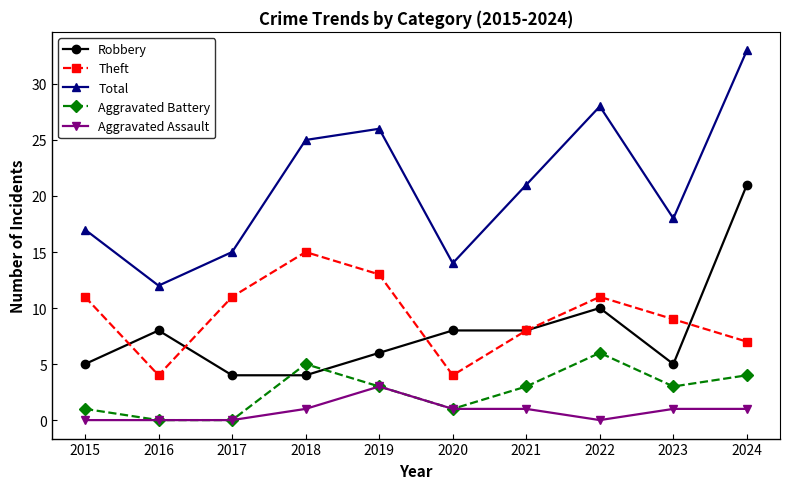

How many distinct data groups are displayed?

5